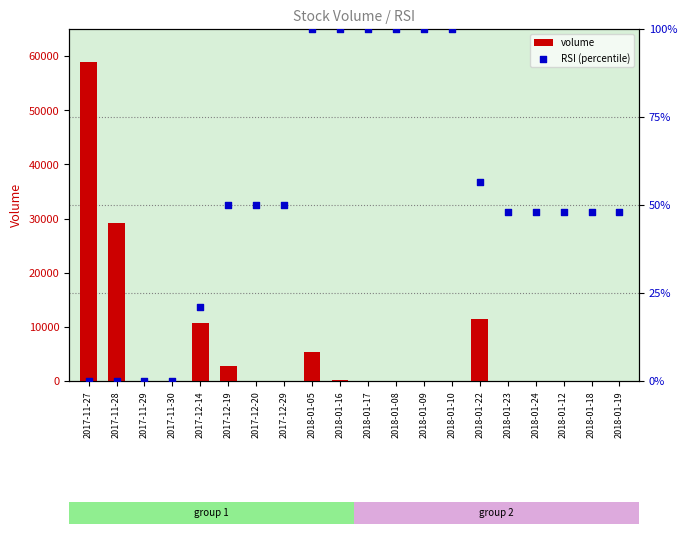

Which series has the largest total across all categories?

volume